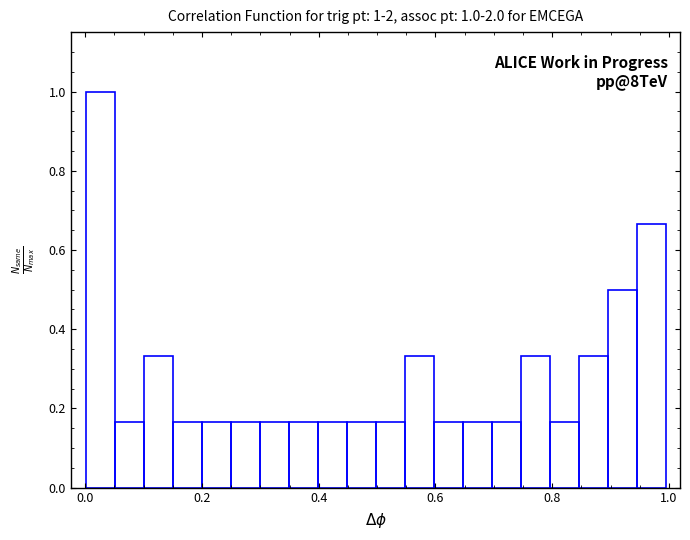

Read against the x-axis, roughly where is the centre of the tallest bar?

0.02